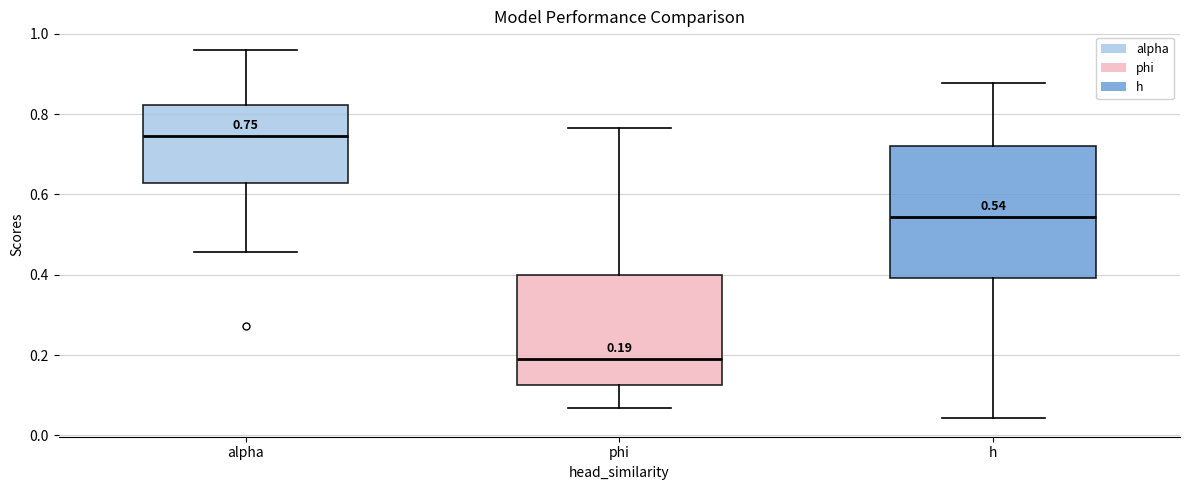

Which box is the tallest, from its lower edge to its upper edge?

h